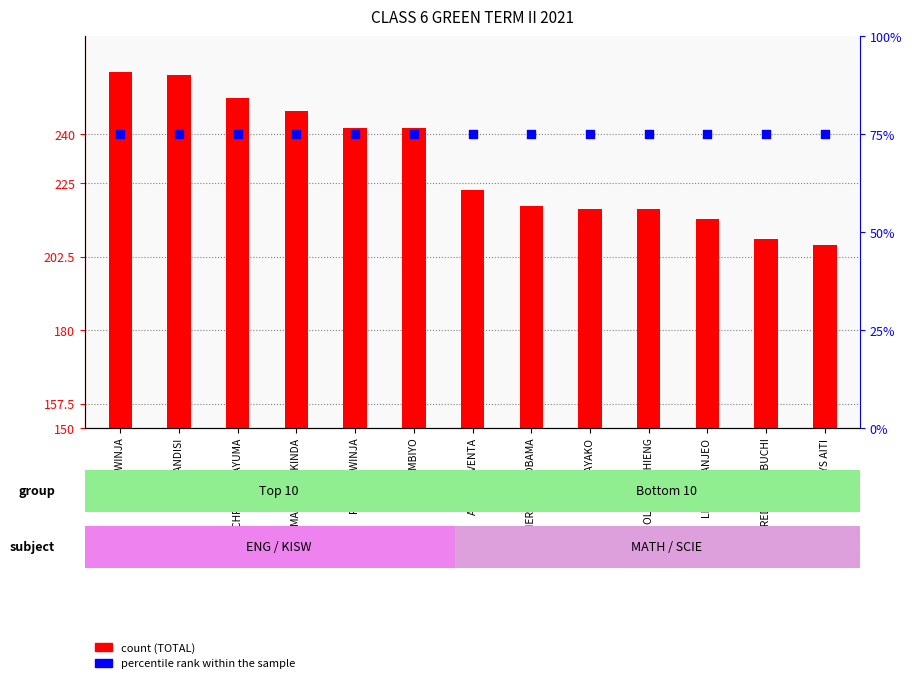

Which series has the largest total across all categories?

count